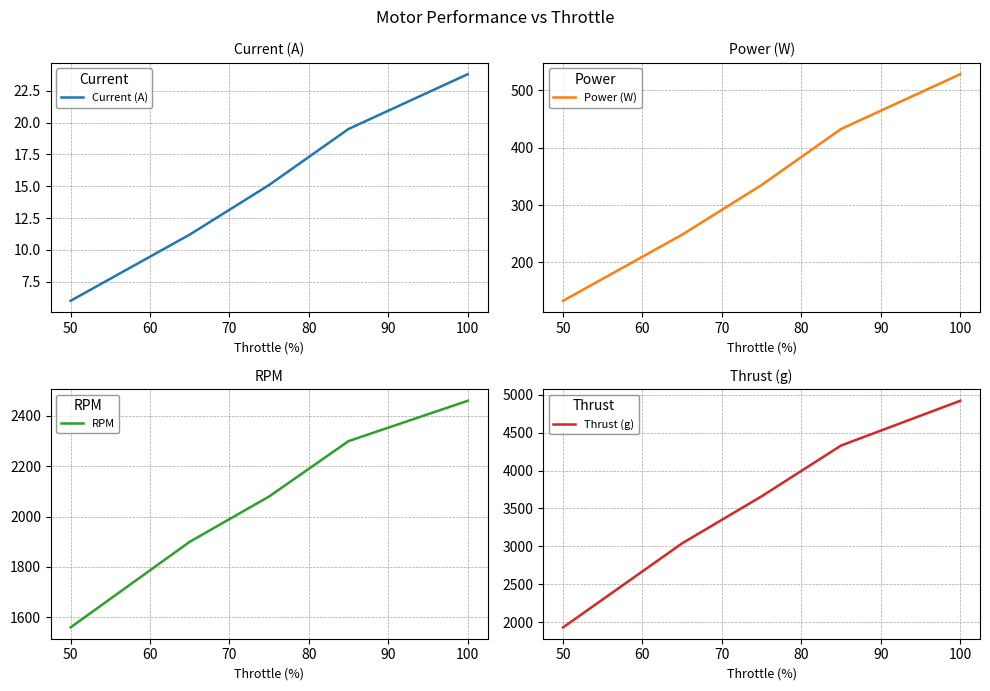

What is the smallest value displayed?

6.0